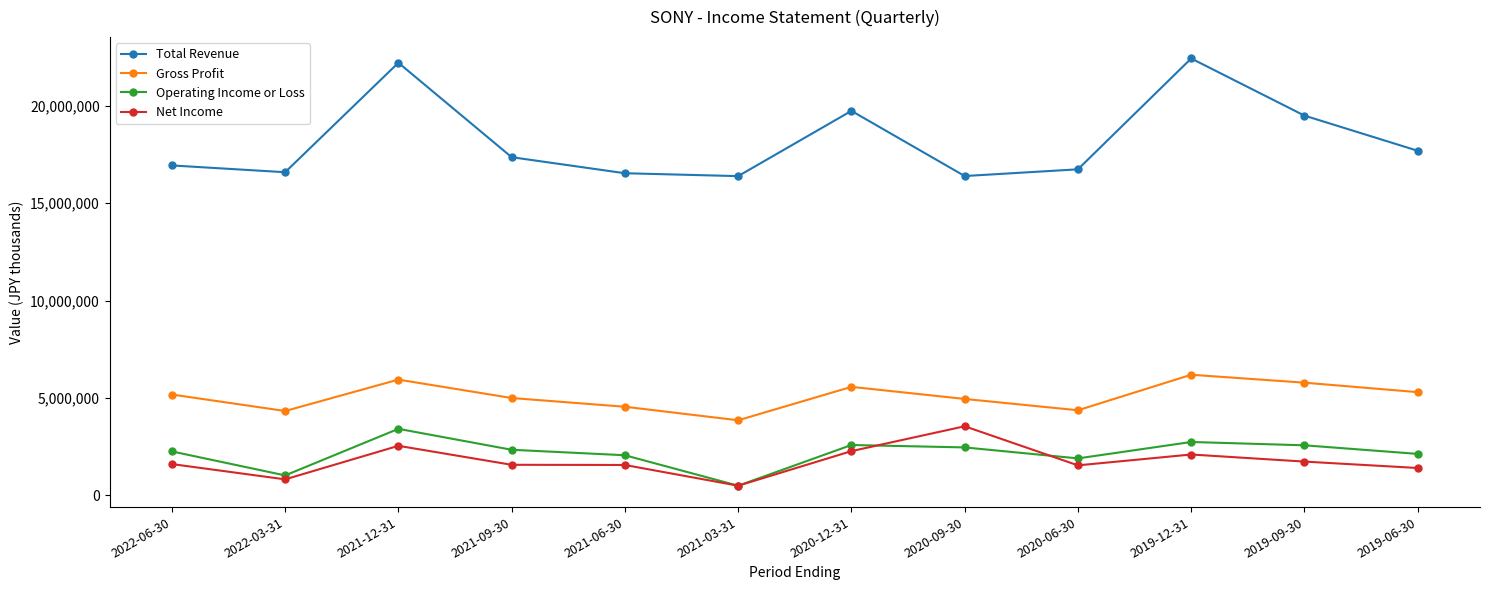

What is the sum of the Total Revenue values at 2022-06-30 and 2019-06-30?

34640700